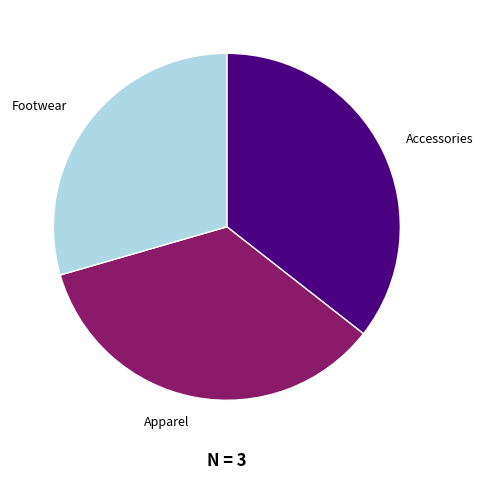

Is there any slice that represents more than half of the pie?

No